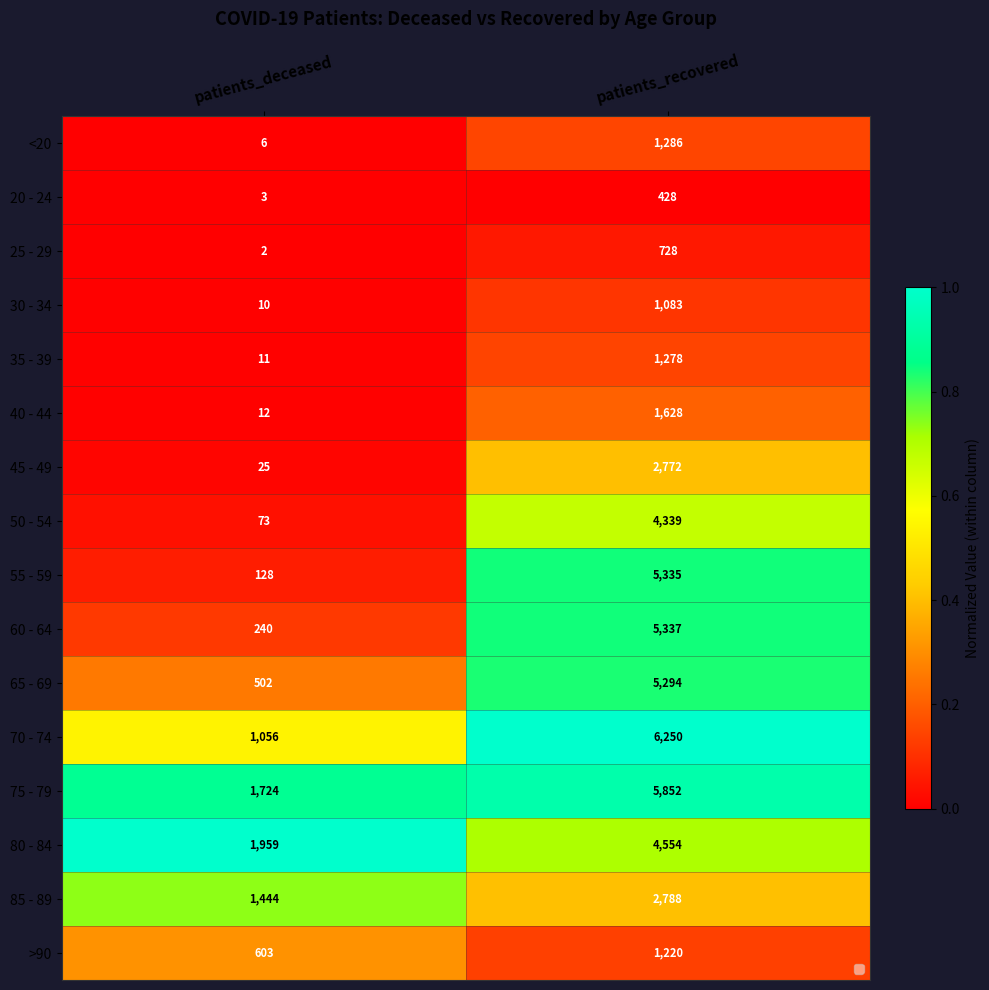

What is the difference between the maximum and minimum values in the 25 - 29 series?

726